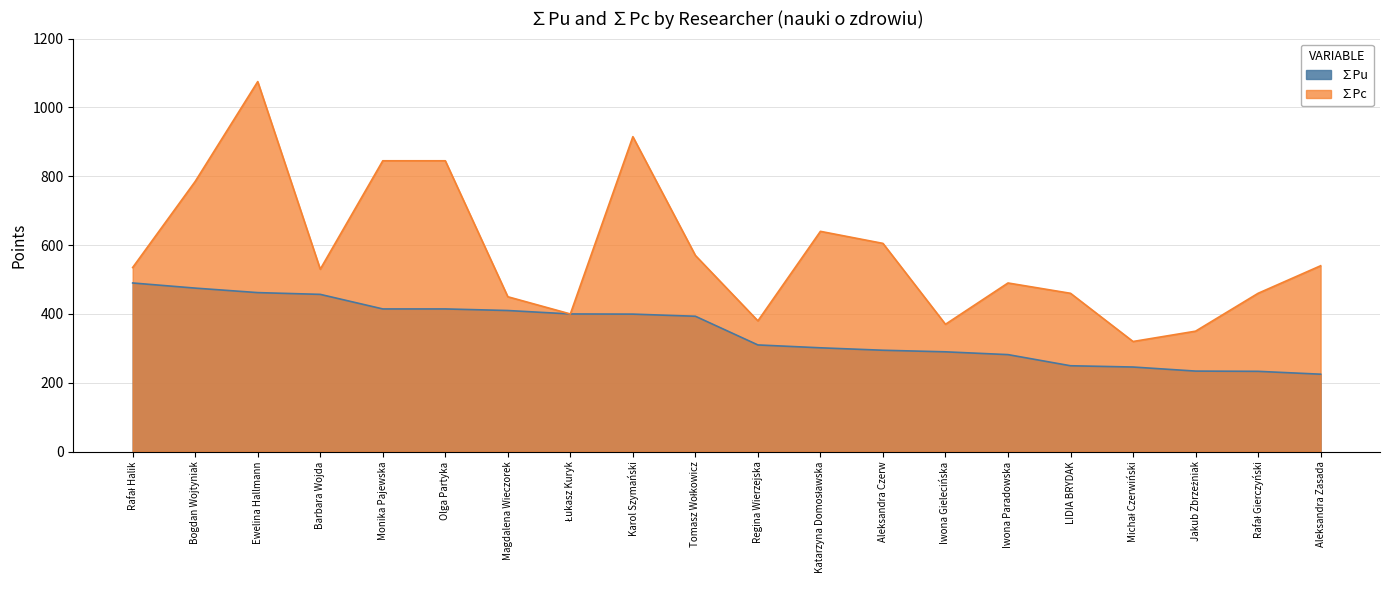

What is the total value across all series at Iwona Gielecińska?

660.0